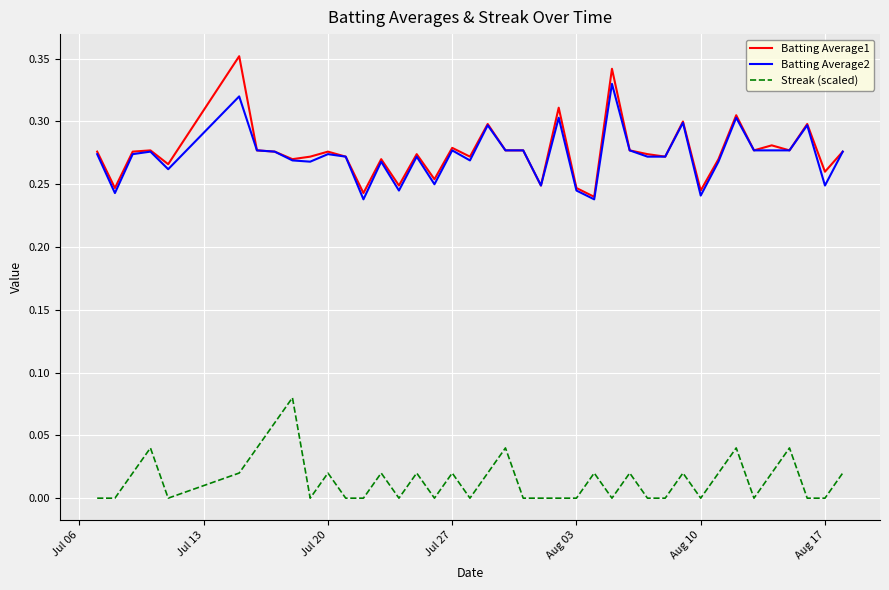

Which series has the widest spread of values?

Batting Average1